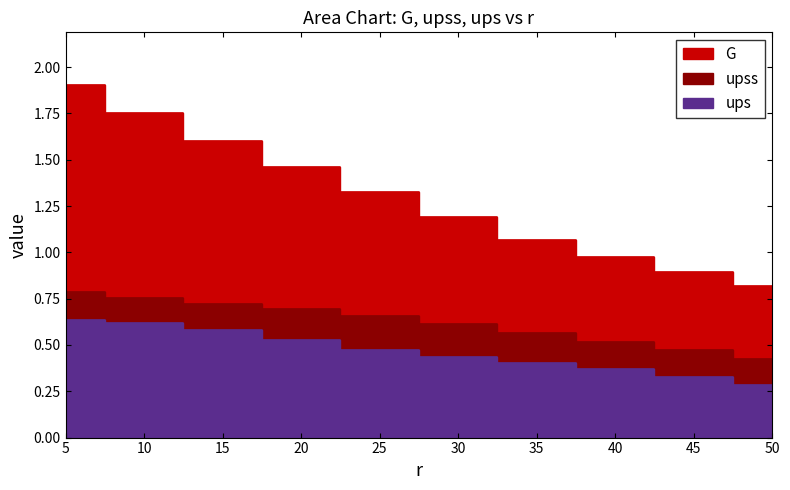

True or false: ups and G cross at least once.

False